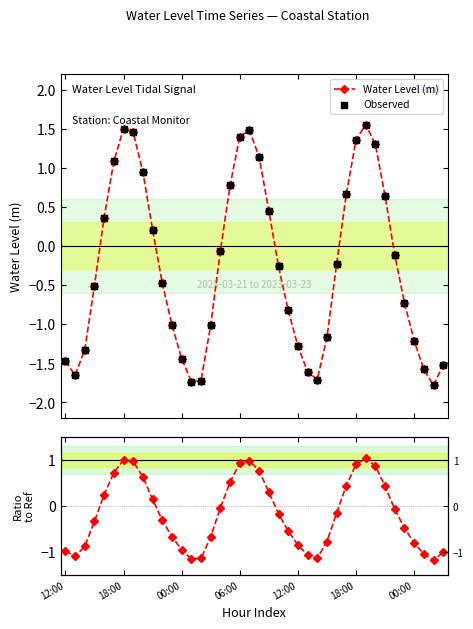

Which series has the widest spread of Y values?

Water Level (m)